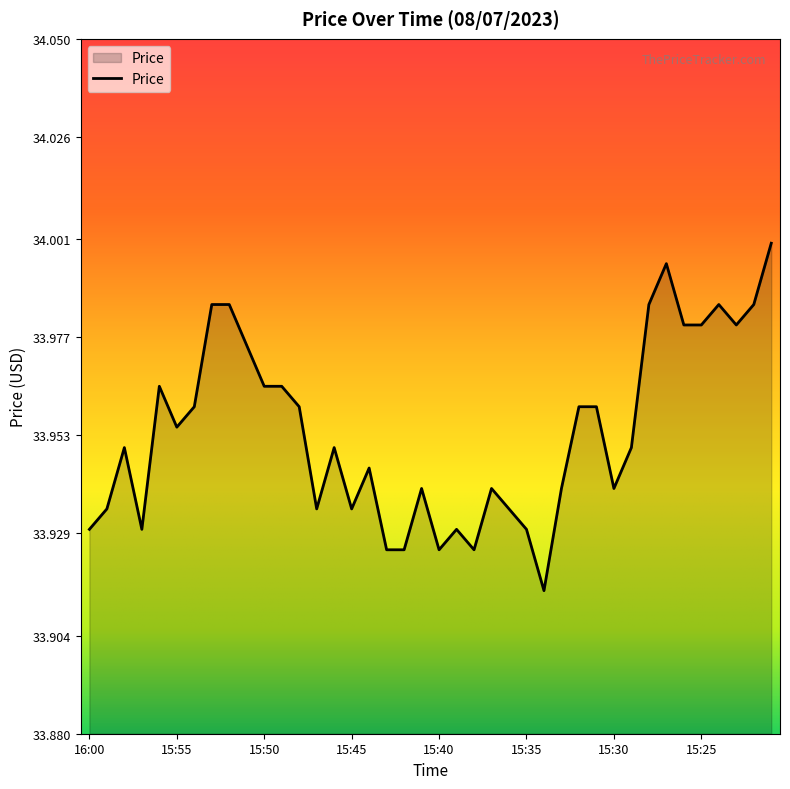

List the labels in order of value, largest first.

15:21, 15:27, 15:53, 15:52, 15:28, 15:24, 15:22, 15:26, 15:25, 15:23, 15:51, 15:56, 15:50, 15:49, 15:54, 15:48, 15:32, 15:31, 15:55, 15:58, 15:46, 15:29, 15:44, 15:41, 15:37, 15:33, 15:30, 15:59, 15:47, 15:45, 15:36, 16:00, 15:57, 15:39, 15:35, 15:43, 15:42, 15:40, 15:38, 15:34